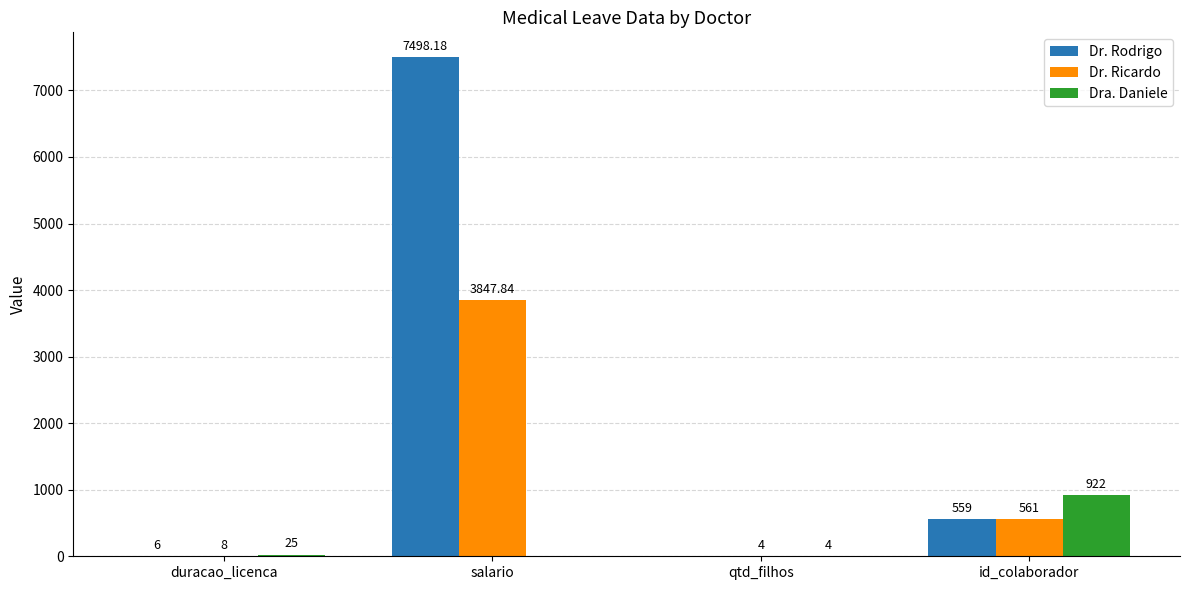

Read the Dra. Daniele value at qtd_filhos.

4.0